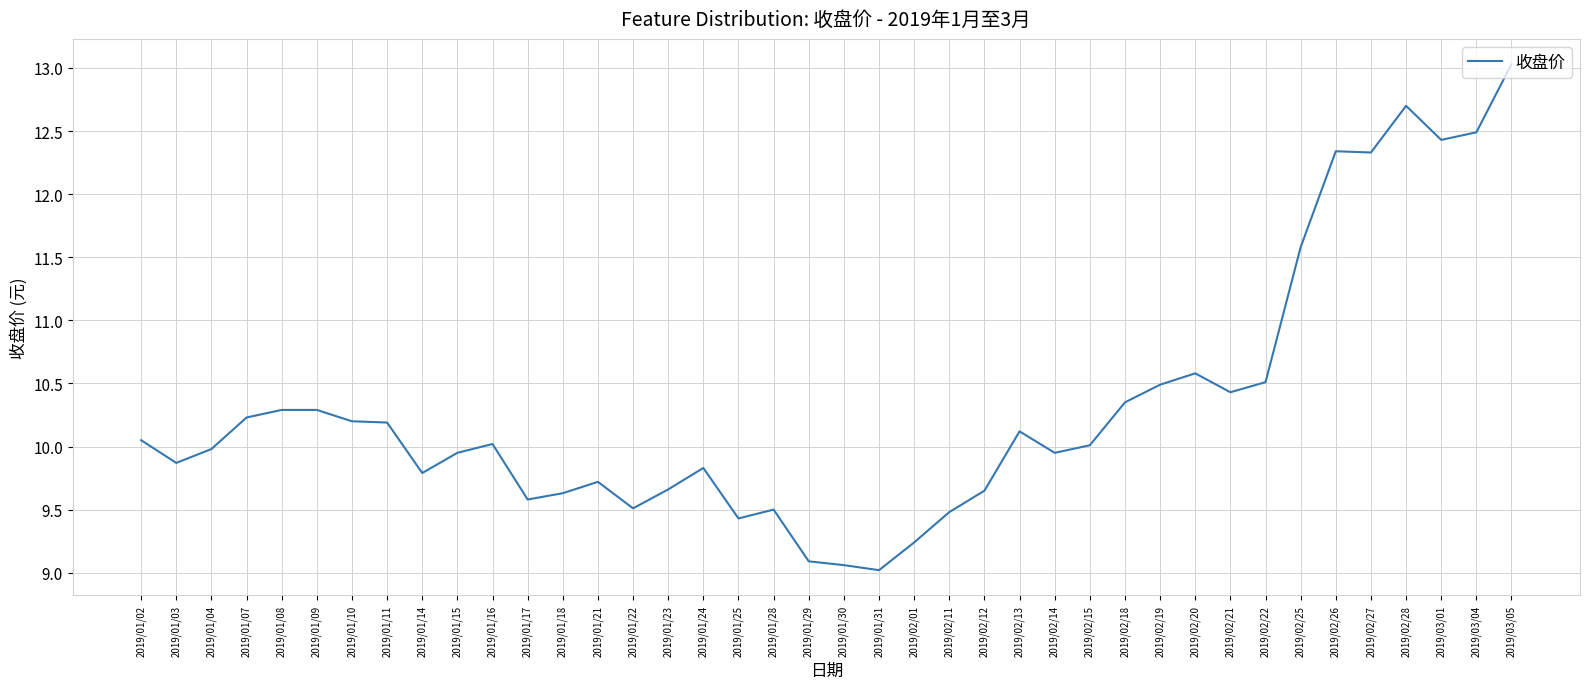

Is it true that the value at 2019/01/24 is 9.8?

True